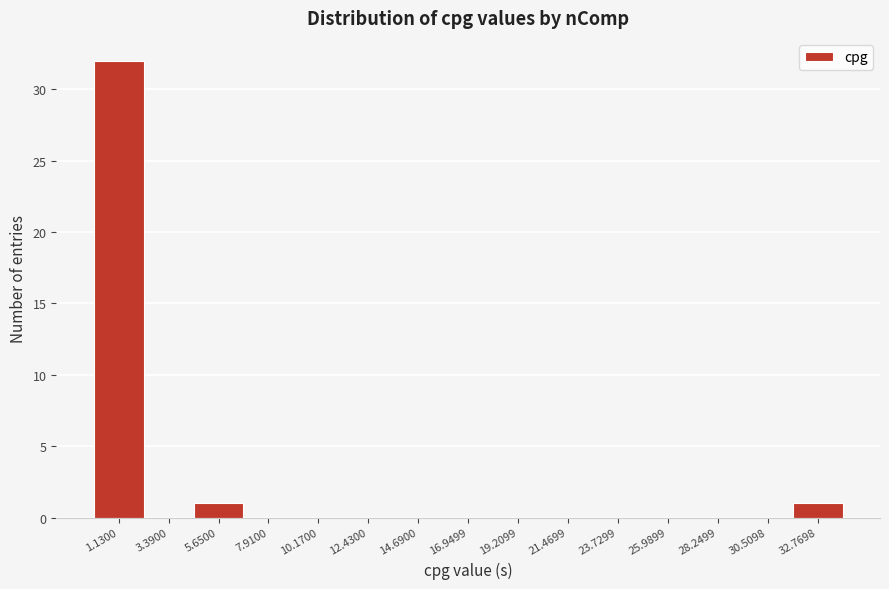

Reading left to right, transcribe this chart: for each bar, give the range it covers on the x-axis and its height. Neither the bar edges nor the heights are printed on the chart, so give them approximately, as read against the axes.

0.0 to 2.5: 32
2.5 to 4.5: 0
4.5 to 7.0: 1
7.0 to 9.0: 0
9.0 to 11.5: 0
11.5 to 13.5: 0
13.5 to 16.0: 0
16.0 to 18.0: 0
18.0 to 20.5: 0
20.5 to 22.5: 0
22.5 to 25.0: 0
25.0 to 27.0: 0
27.0 to 29.5: 0
29.5 to 31.5: 0
31.5 to 34.0: 1